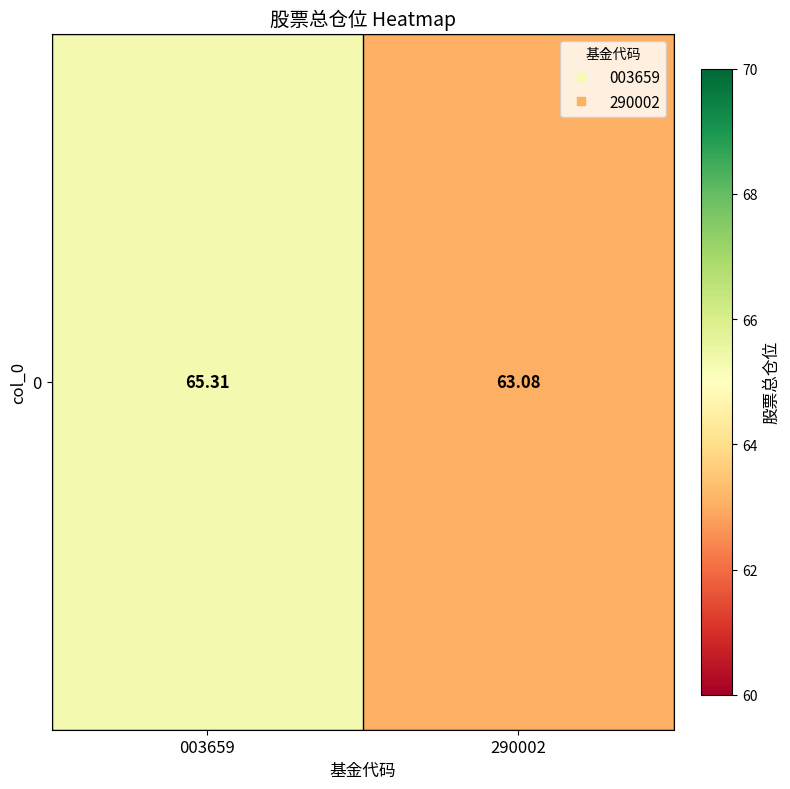

List the labels in order of value, largest first.

003659, 290002